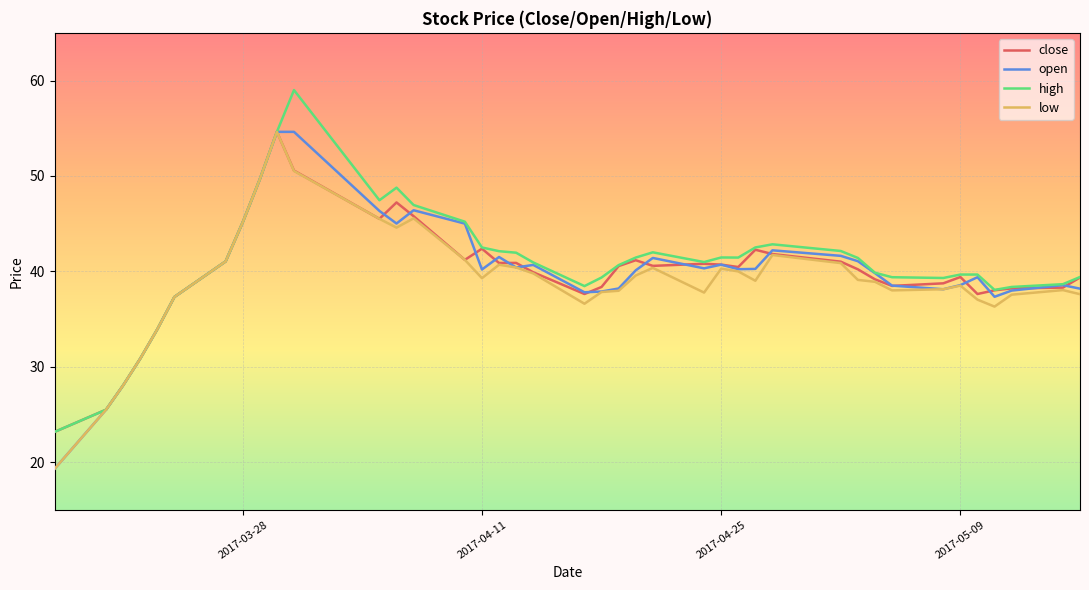

What is the smallest value displayed?

19.3